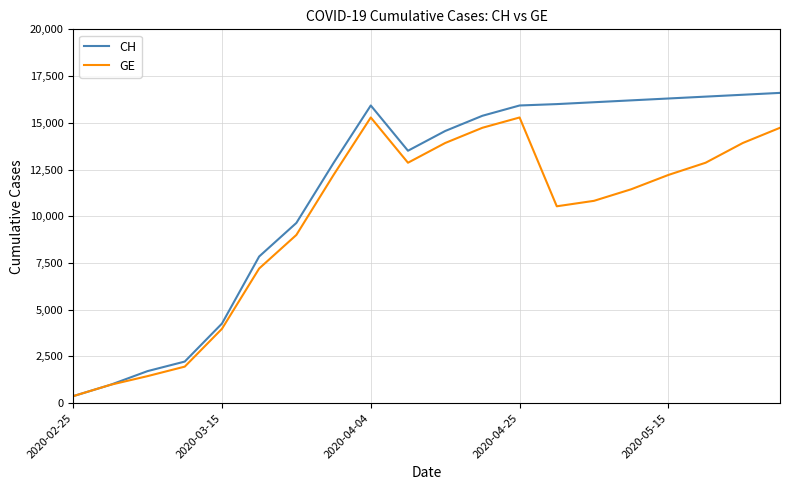

What is the difference between the maximum and second lowest values in the GE series?

14303